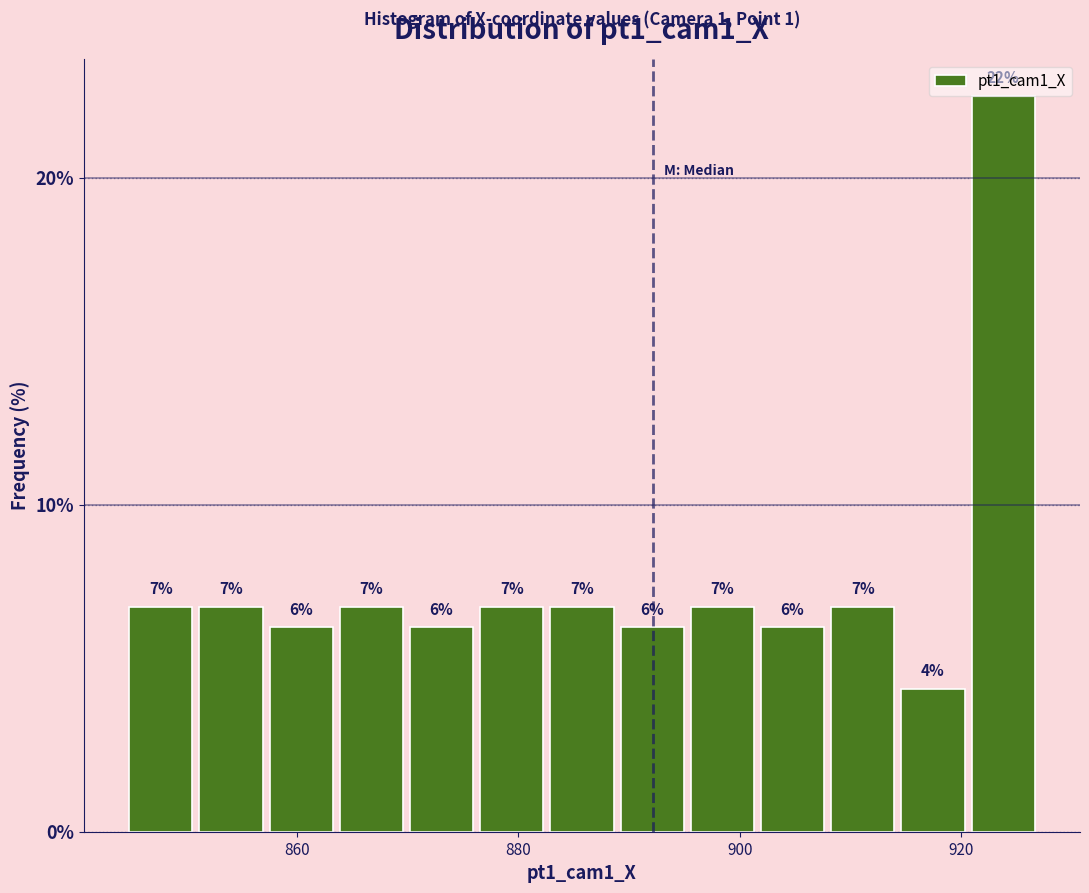

Read against the x-axis, roughly where is the centre of the tallest bar?

924